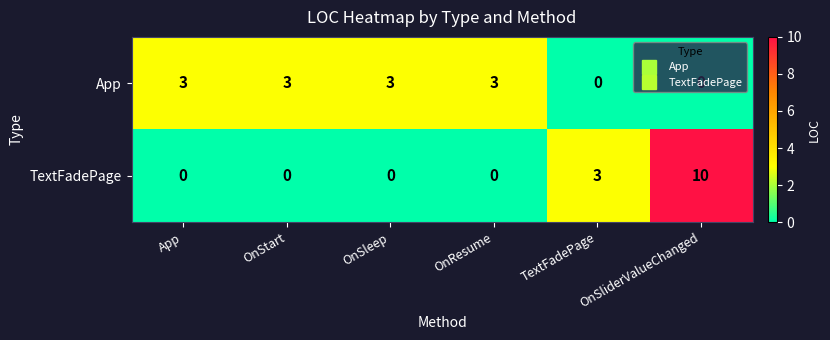

Which series has the largest range (max minus min)?

TextFadePage